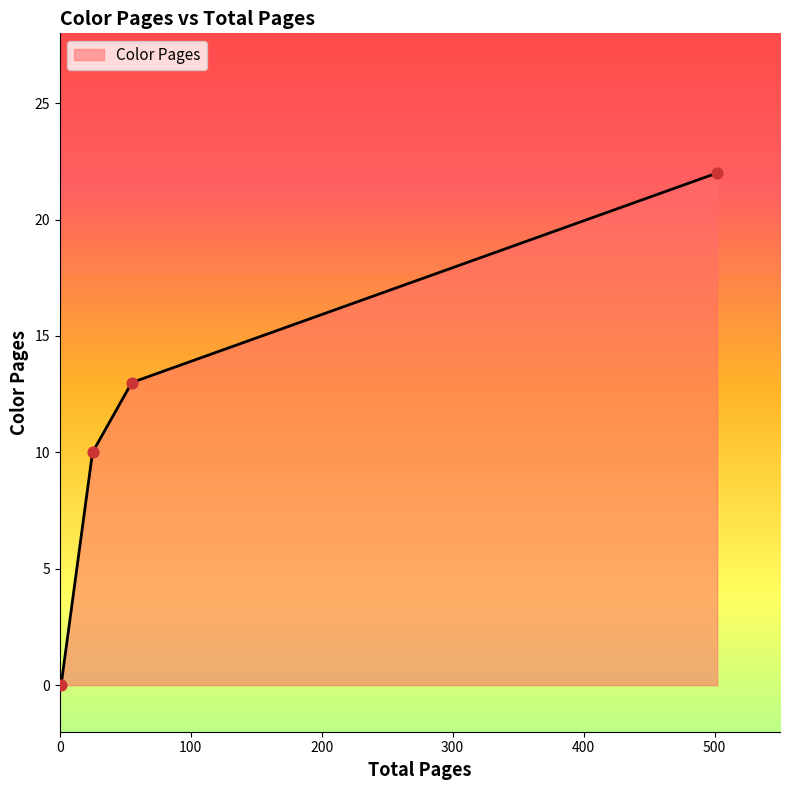

What is the maximum value shown in the chart?

22